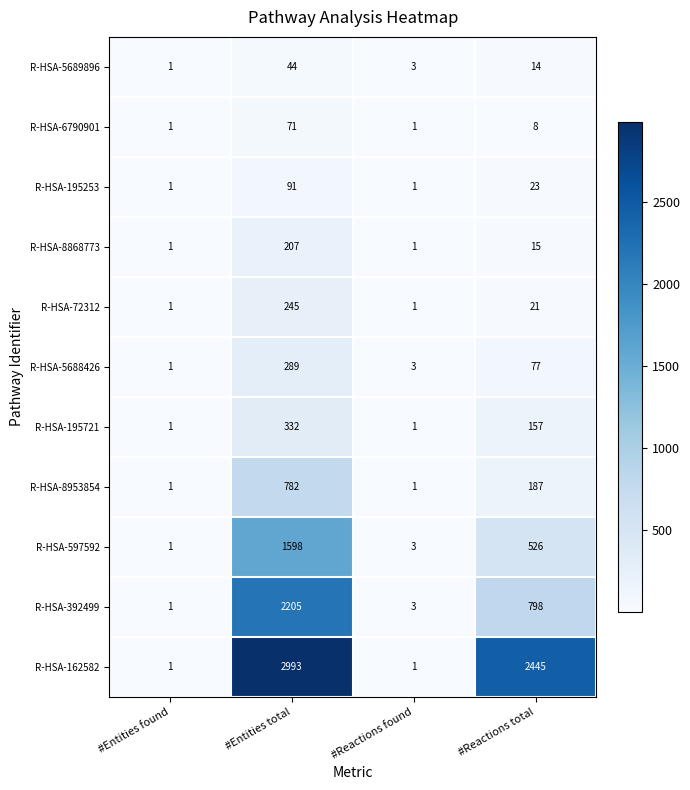

What is the spread (max minus min) of values at #Reactions total?

2437